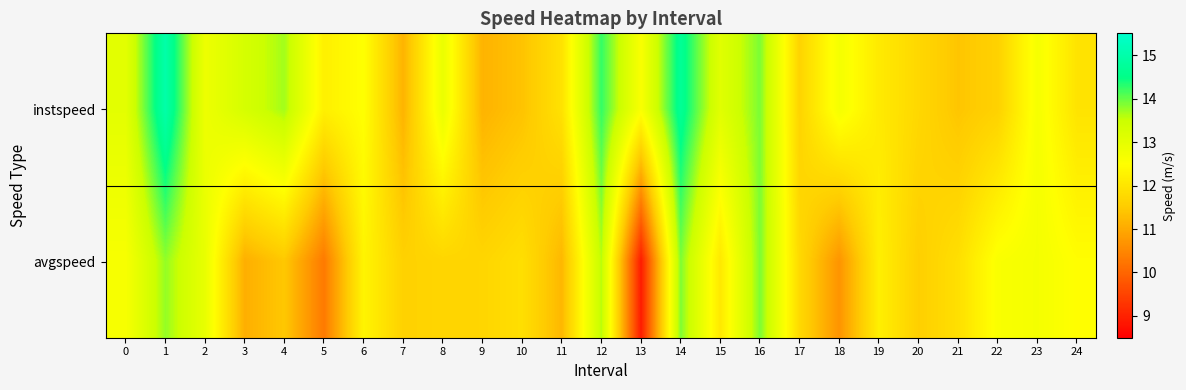

At which category is the sum across all series the highest?

1